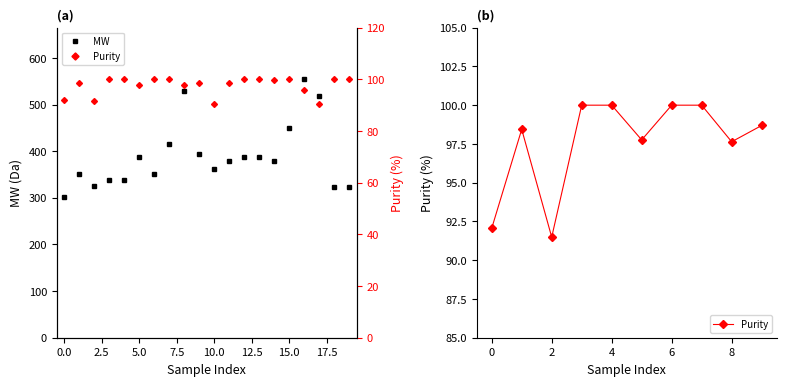

What is the lowest value of the MW series?

300.7